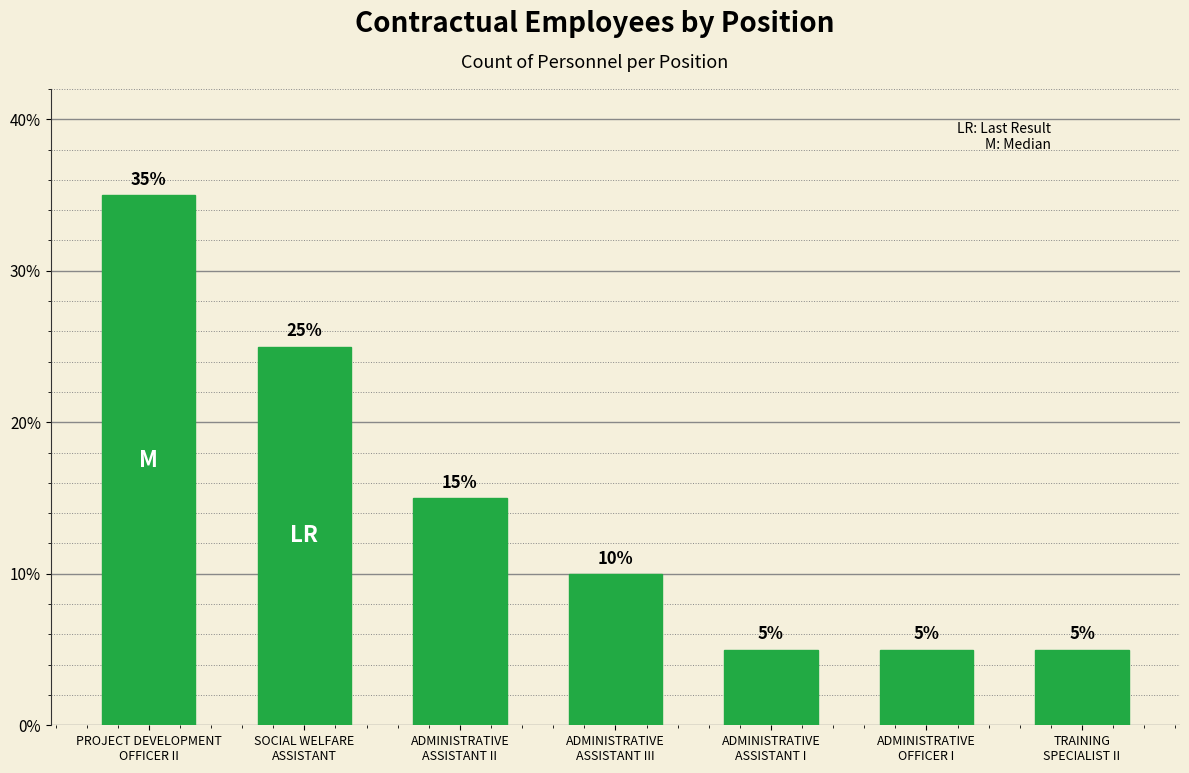

What is the change in value from SOCIAL WELFARE
ASSISTANT to ADMINISTRATIVE
OFFICER I?

-20